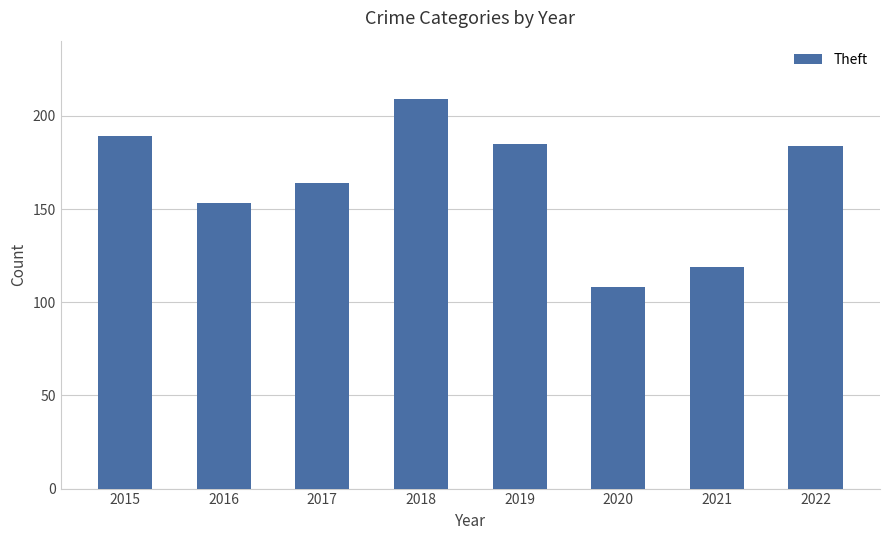

What is the difference between the values at 2015 and 2020?

81